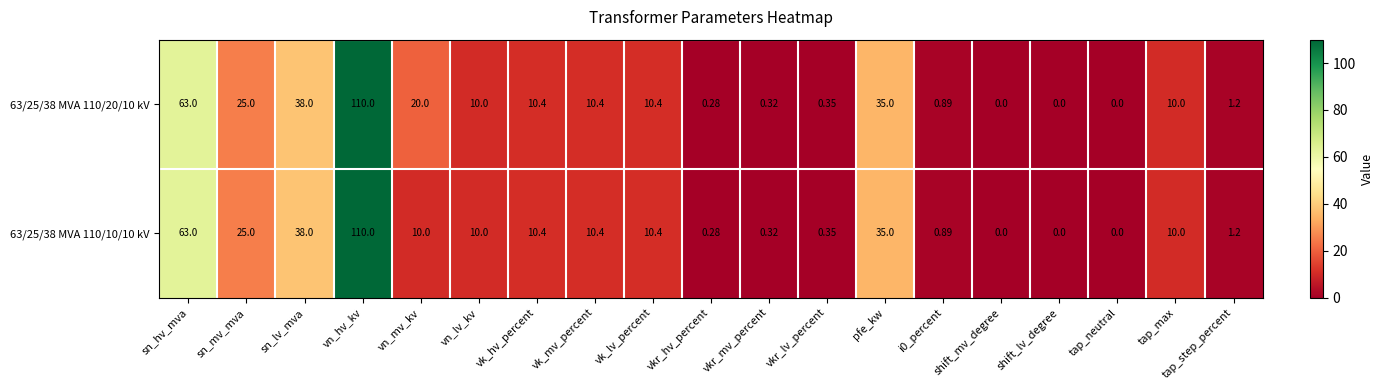

At how many categories does at least one series exceed 79?

1